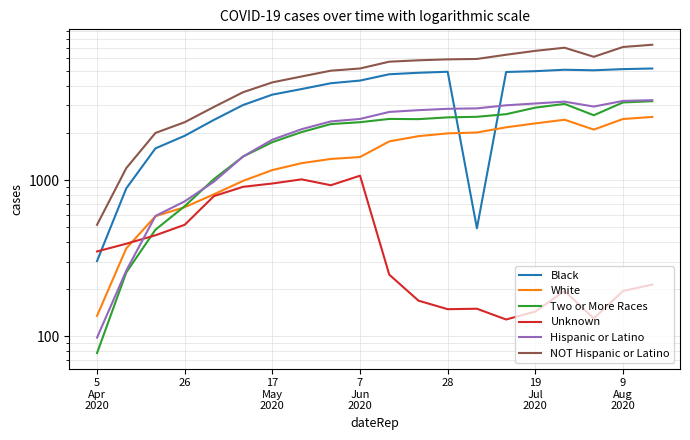

What is the maximum value shown in the chart?

7343